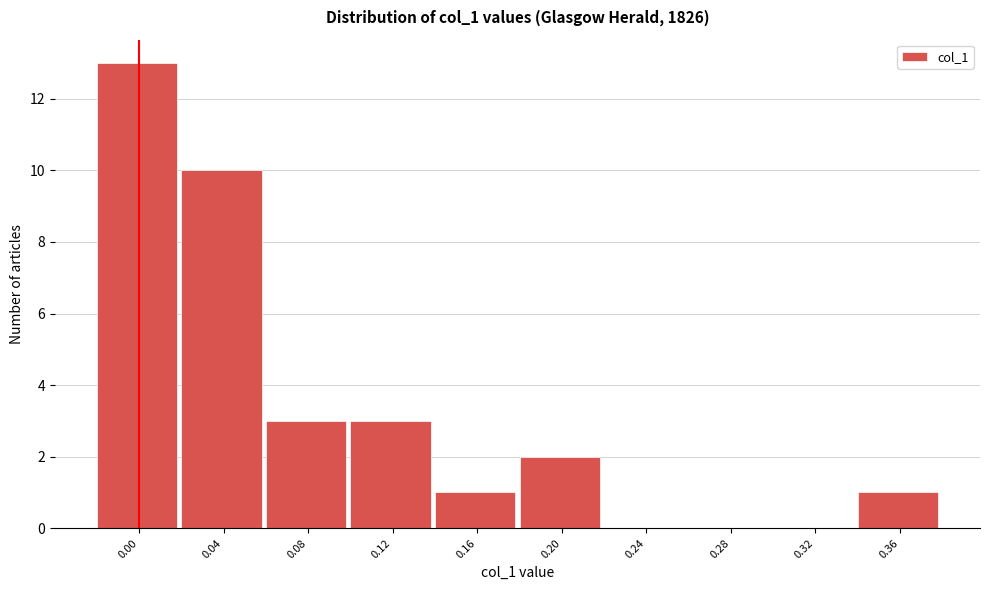

Reading right to left, extract all data points from this chart.

0.36=1	0.32=0	0.28=0	0.24=0	0.20=2	0.16=1	0.12=3	0.08=3	0.04=10	0.00=13